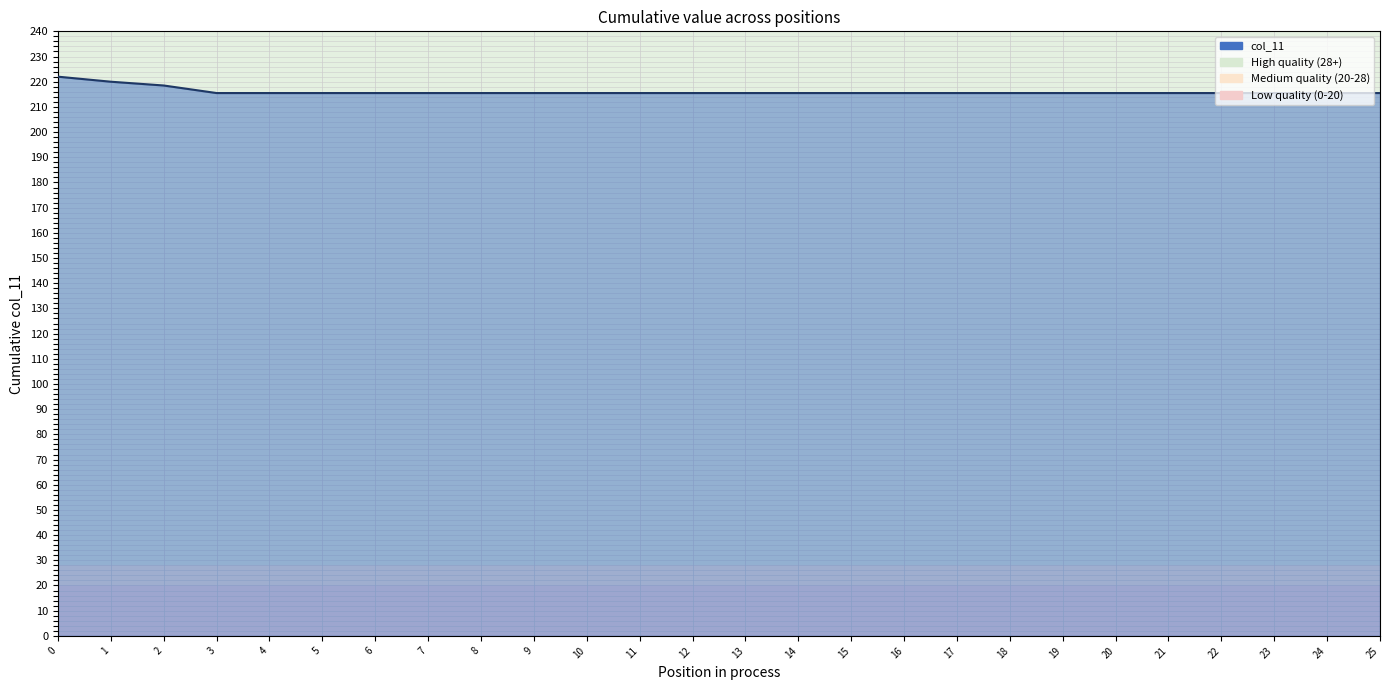

Reading right to left, list all the values displayed in this chart.

25=215.5	24=215.5	23=215.5	22=215.5	21=215.5	20=215.5	19=215.5	18=215.5	17=215.5	16=215.5	15=215.5	14=215.5	13=215.5	12=215.5	11=215.5	10=215.5	9=215.5	8=215.5	7=215.5	6=215.5	5=215.5	4=215.5	3=215.5	2=218.5	1=220.0	0=222.0